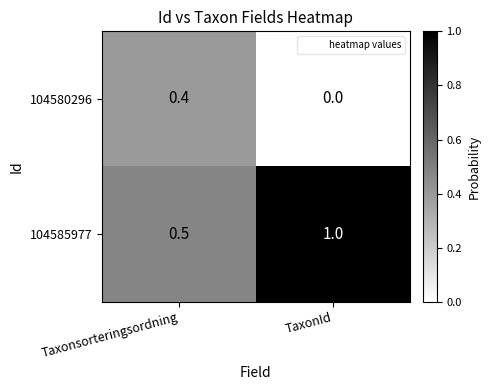

What is the sum of the 104580296 values at TaxonId and Taxonsorteringsordning?

0.4